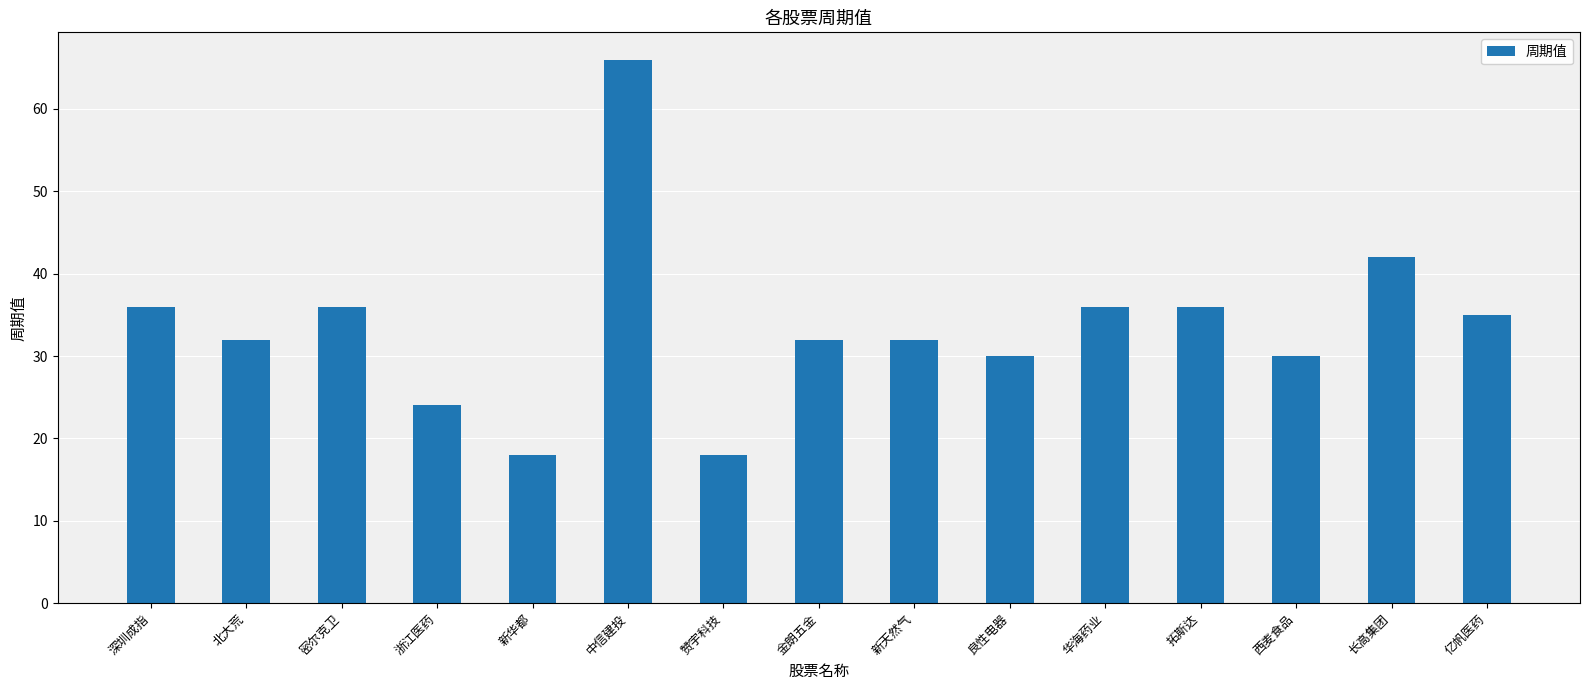

What is the difference between the maximum and minimum values?

48